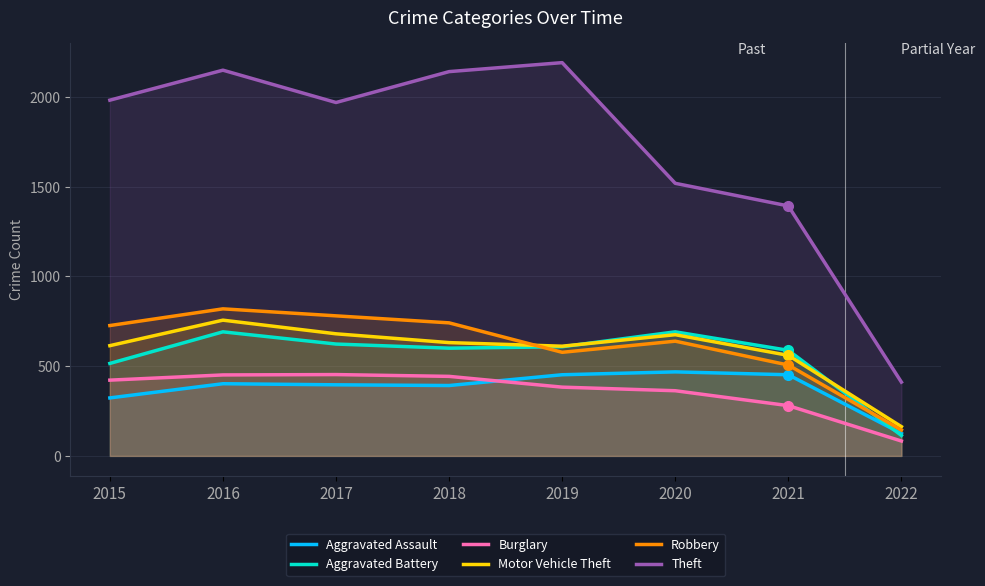

At how many categories does at least one series exceed 1303?

7